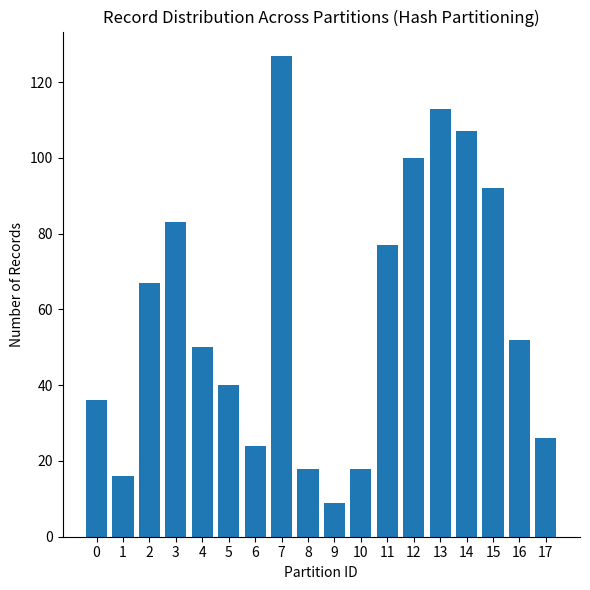

The chart shows a value of 18 at 8. True or false?

True